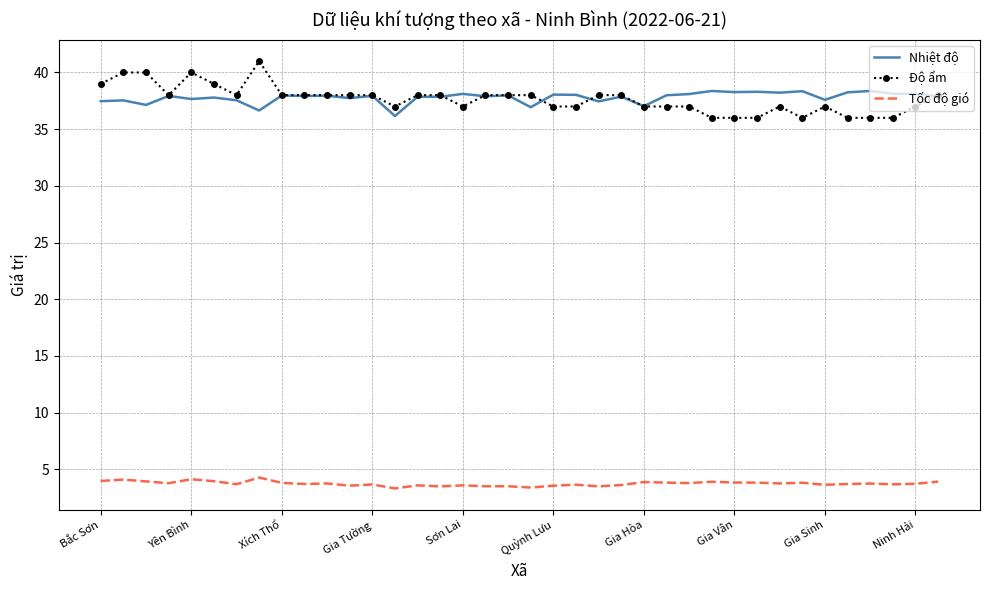

What is the maximum value for Độ ẩm?

41.0